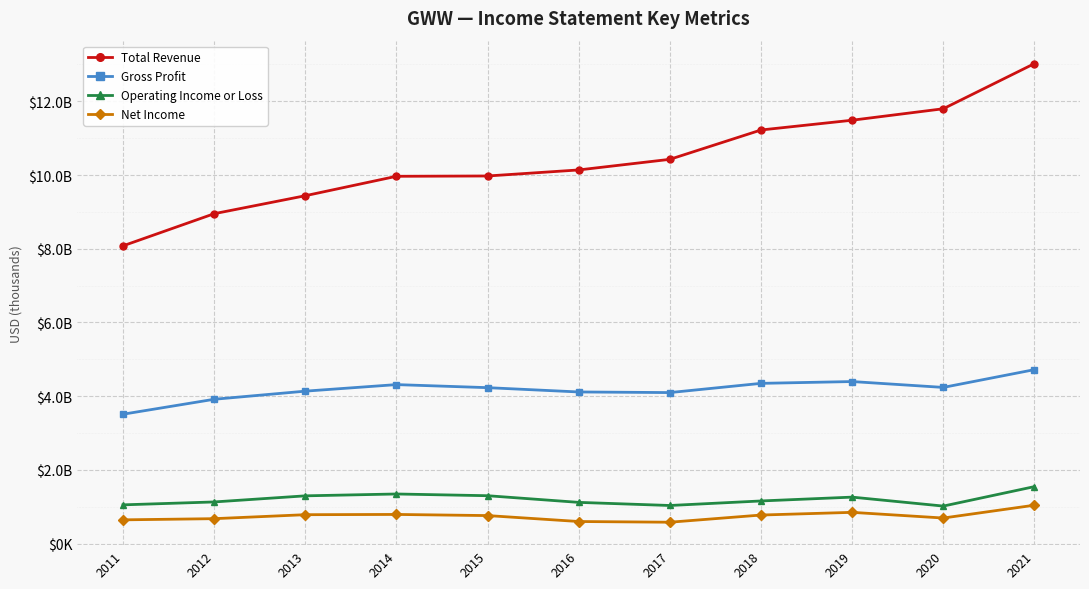

List the labels in order of Operating Income or Loss value, smallest first.

2020, 2017, 2011, 2016, 2012, 2018, 2019, 2013, 2015, 2014, 2021